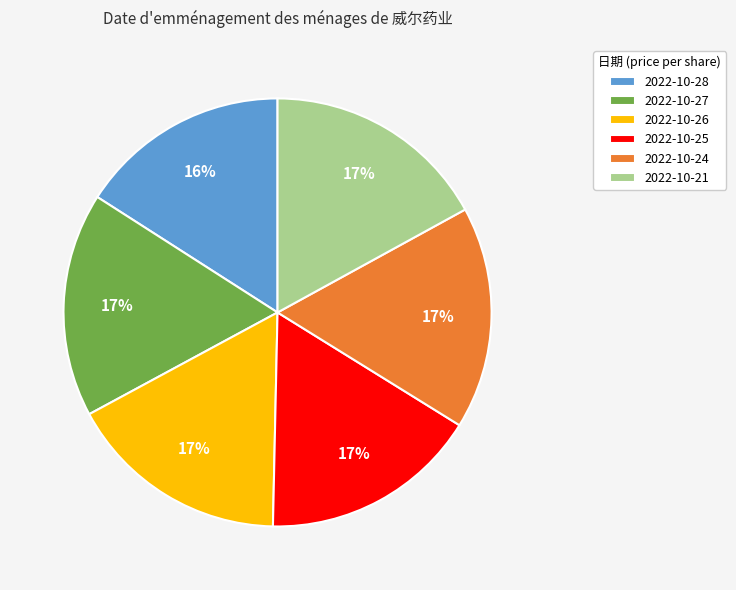

Combined, do 2022-10-21 and 2022-10-24 account for over 50%?

No